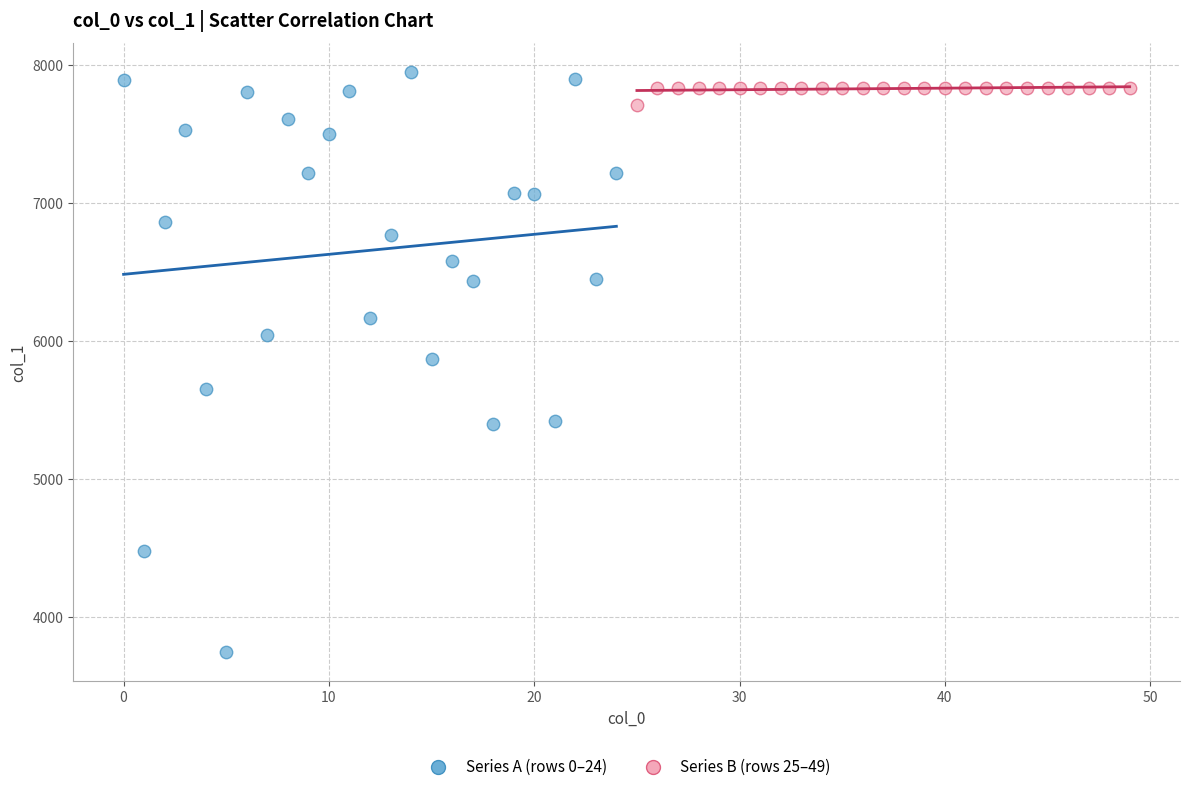

Which series contains the lowest Y value?

Series A (rows 0–24)